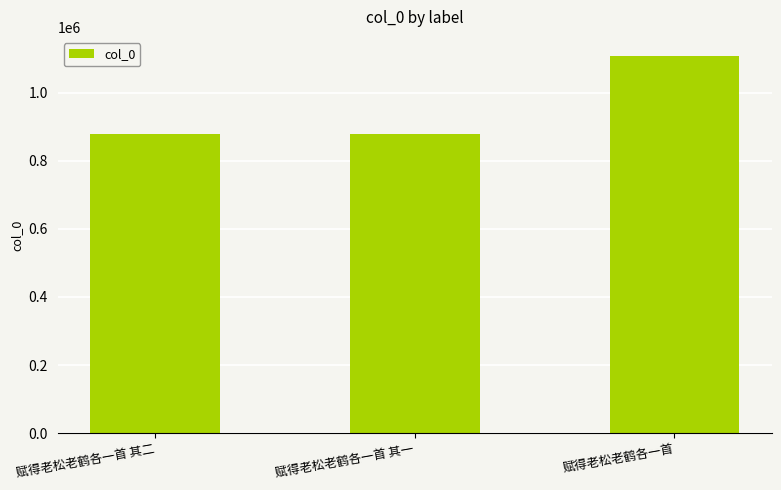

What is the change in value from 赋得老松老鹤各一首 其二 to 赋得老松老鹤各一首 其一?

+636